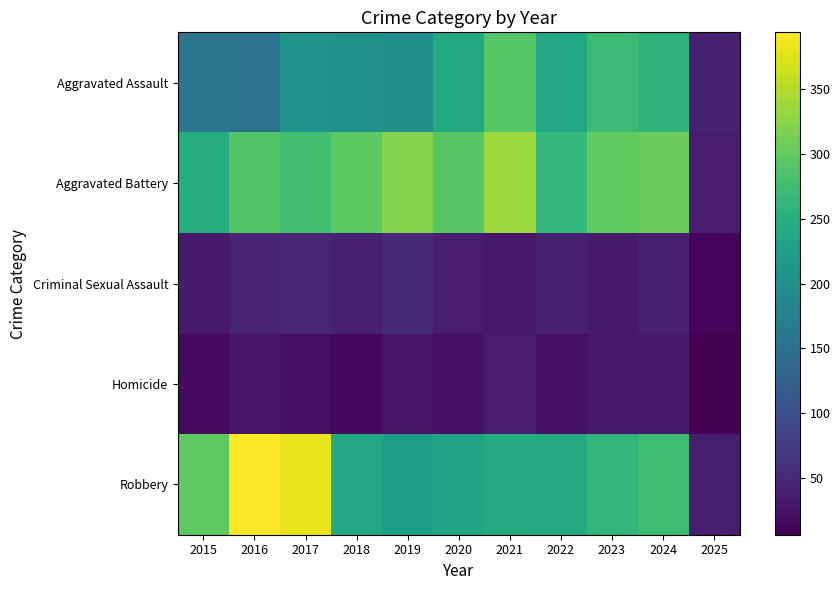

At 2015, list the series in order from smallest to largest.

Homicide, Criminal Sexual Assault, Aggravated Assault, Aggravated Battery, Robbery